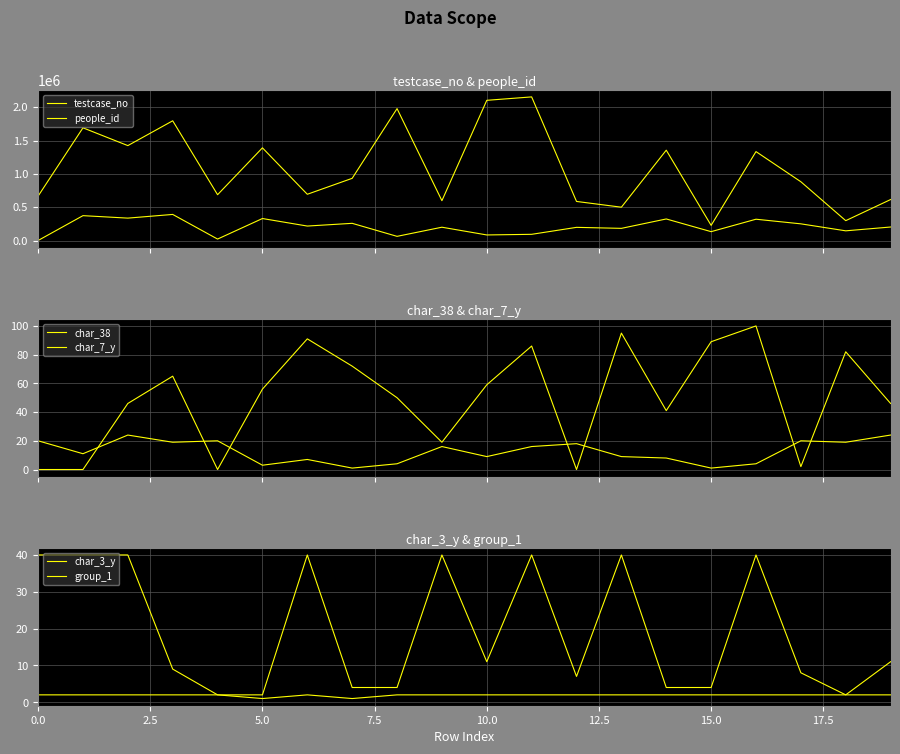

What is the difference between the maximum and minimum values in the char_7_y series?

23